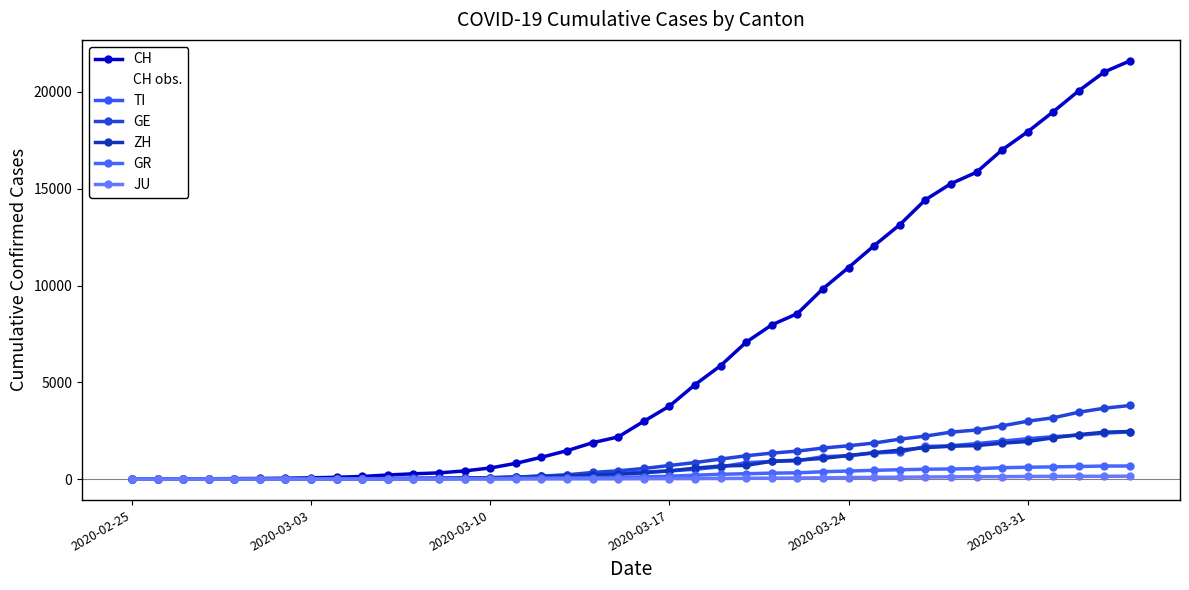

True or false: CH and TI cross at least once.

False